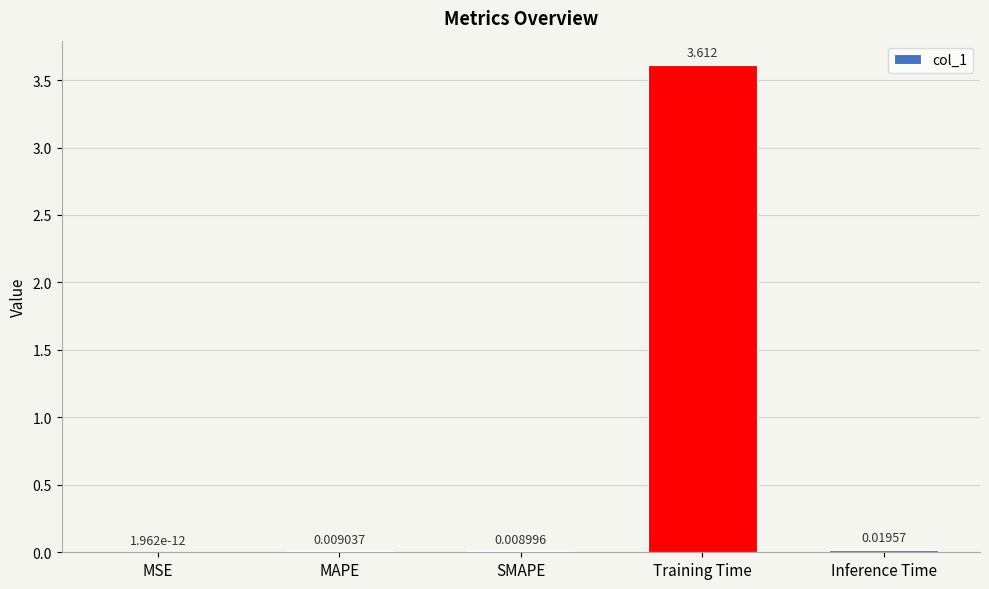

Which category has the highest value across all series?

Training Time